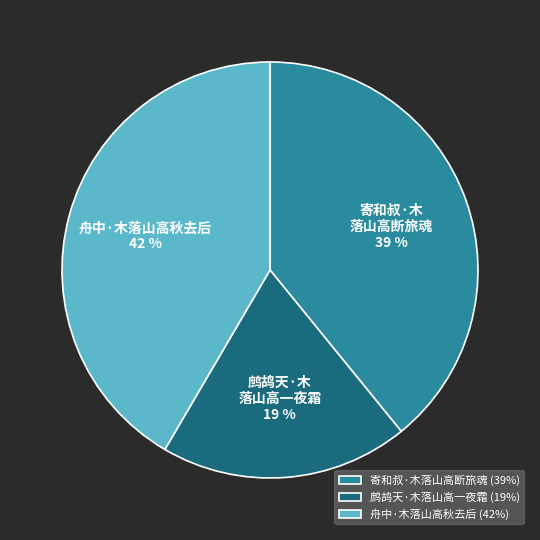

Which slice is the largest?

舟中·木落山高秋去后